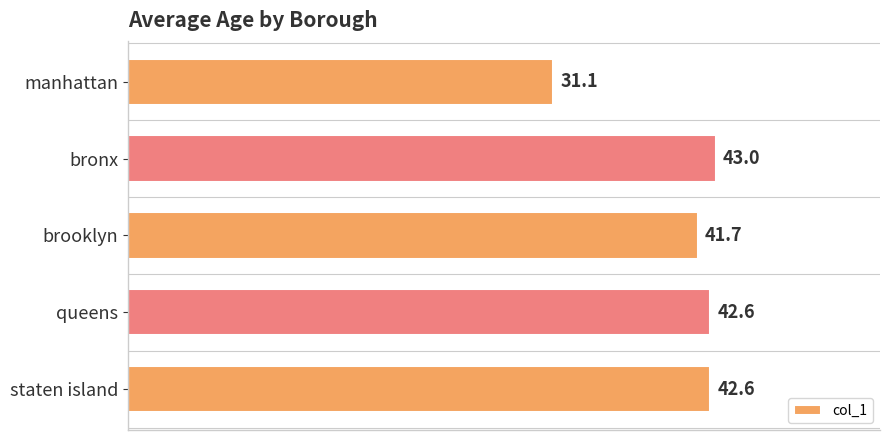

Where is the data nearest to the value 37?

brooklyn